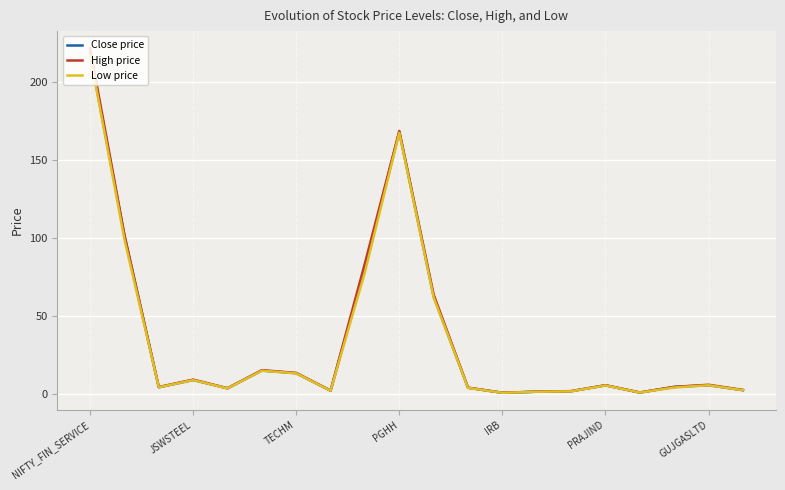

Count the number of data series in this chart.

3